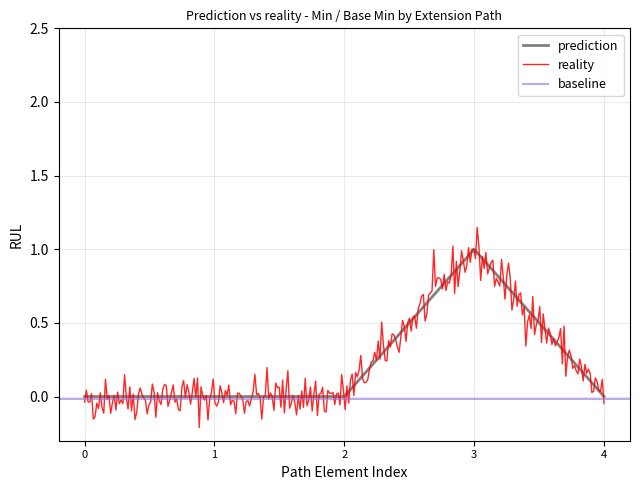

The value of prediction at 1 is 1. True or false?

False